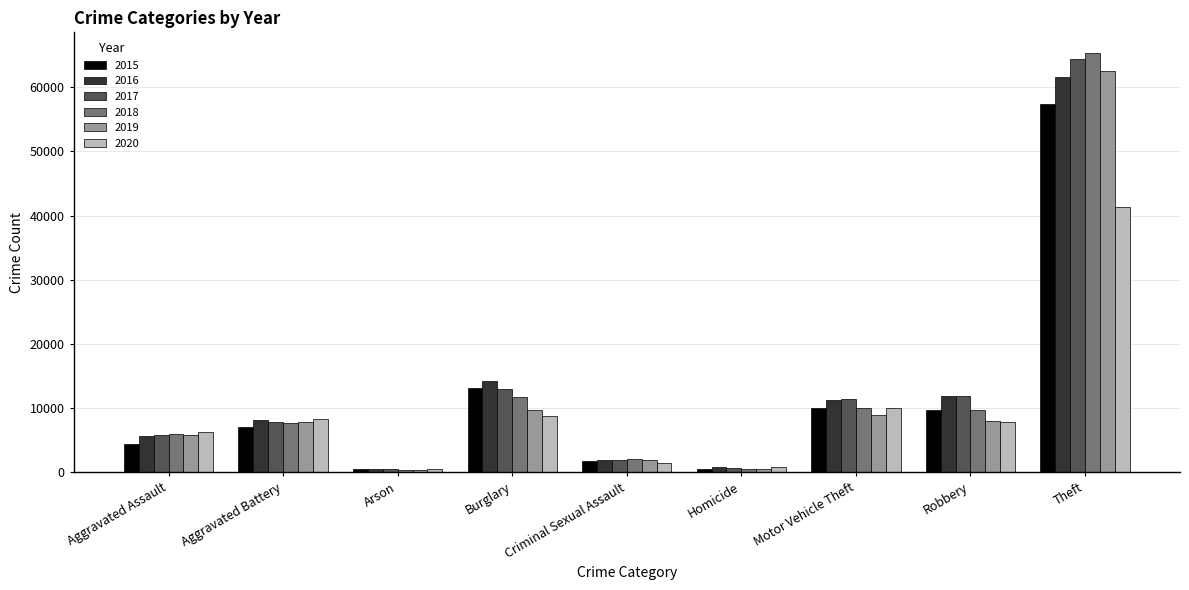

What is the difference between the maximum and minimum values in the 2019 series?

62121